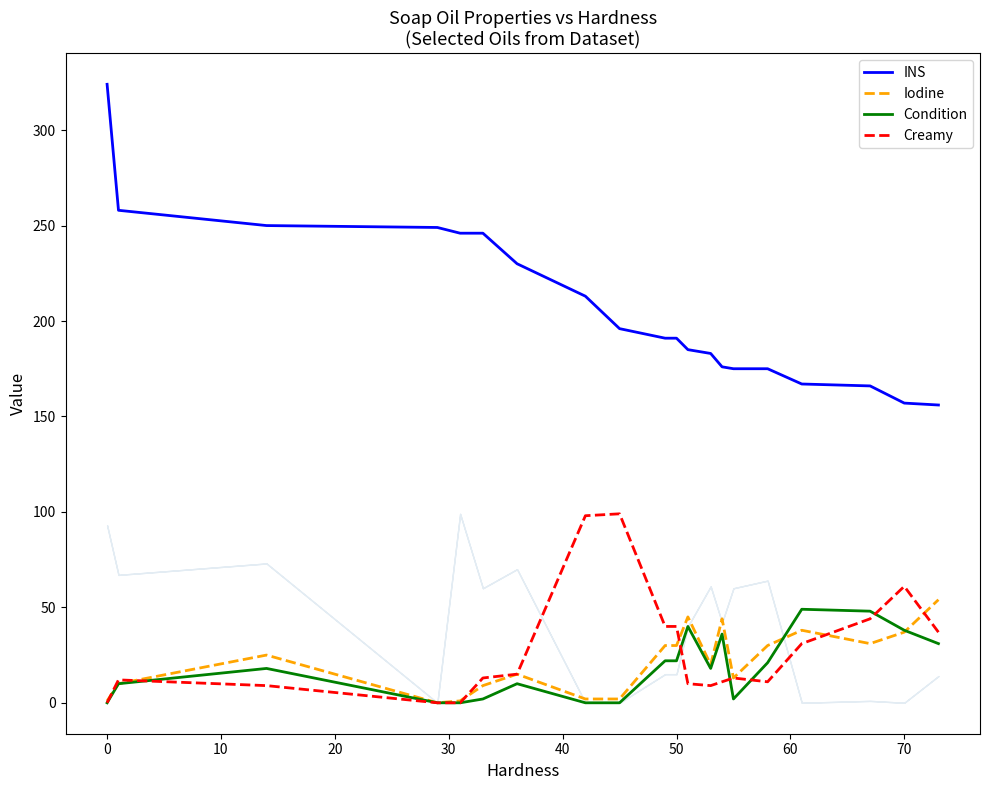

Does the chart have visible grid lines?

No